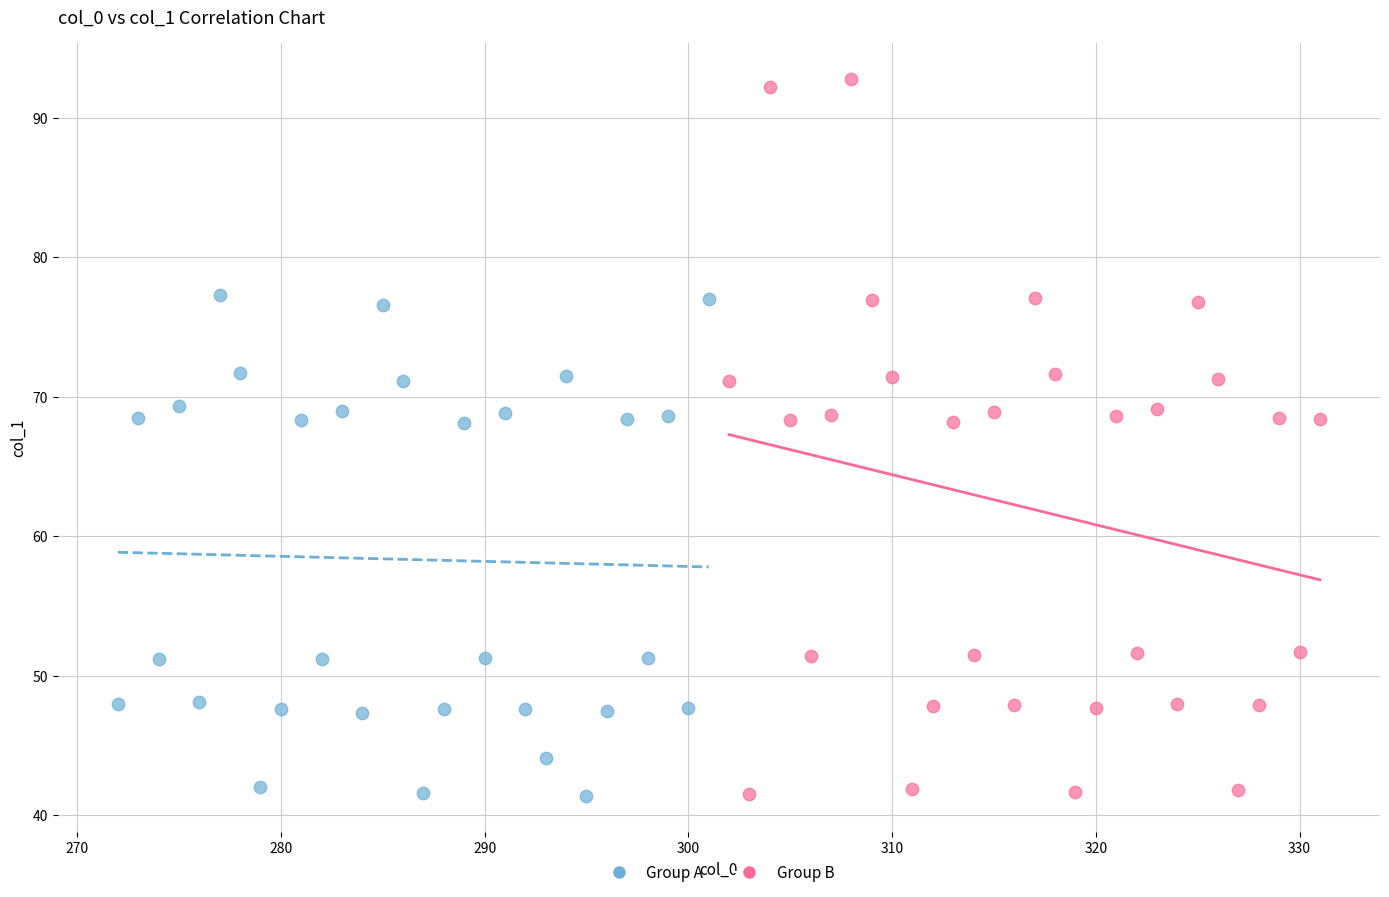

Which series has the largest Y range (max minus min)?

Group B